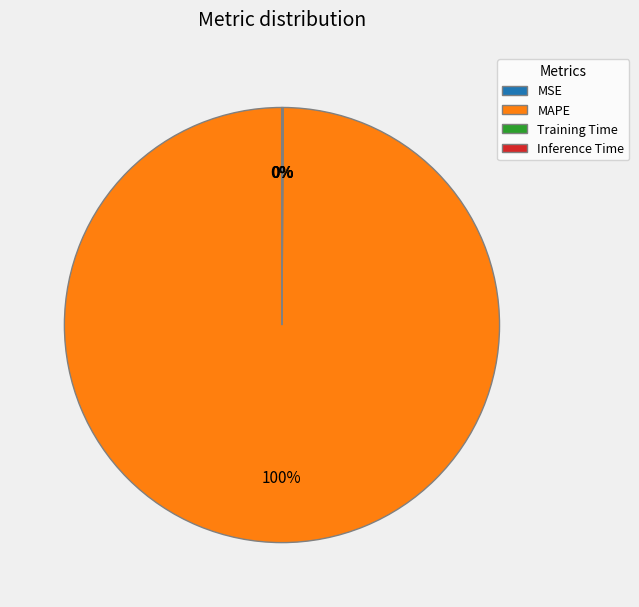

What is the majority slice?

MAPE